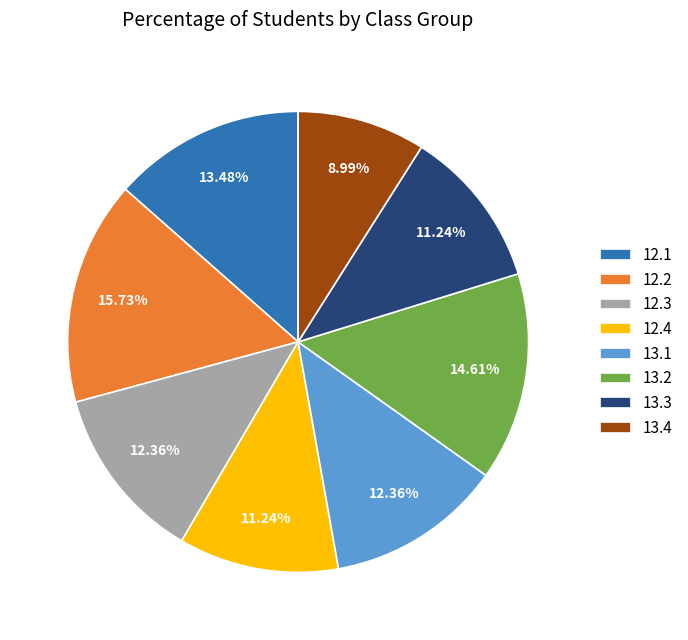

What is the ratio of the value at 13.4 to the value at 12.2?

0.6